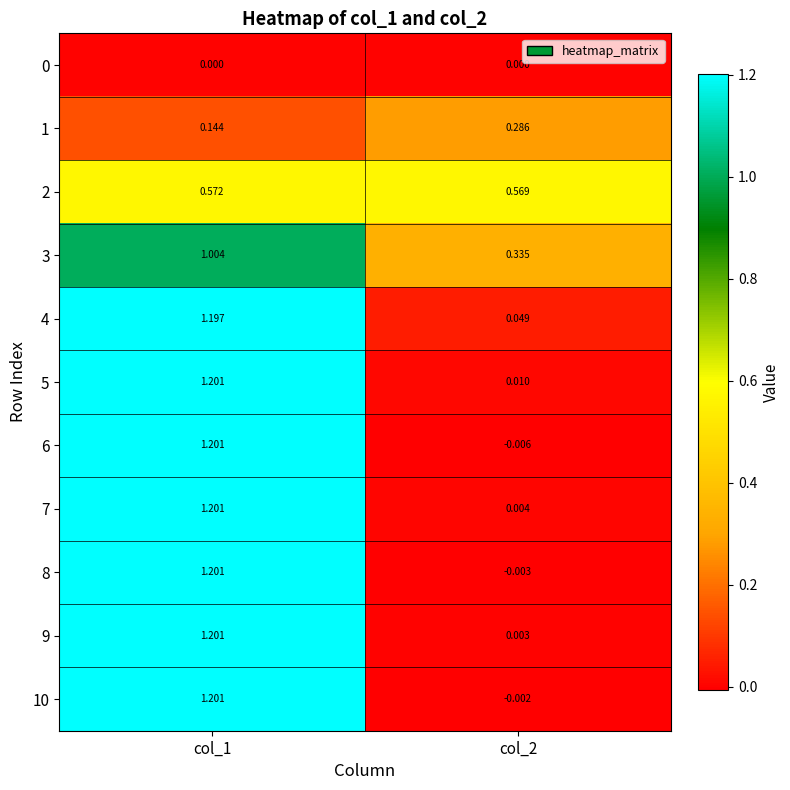

How many series are shown in this chart?

11